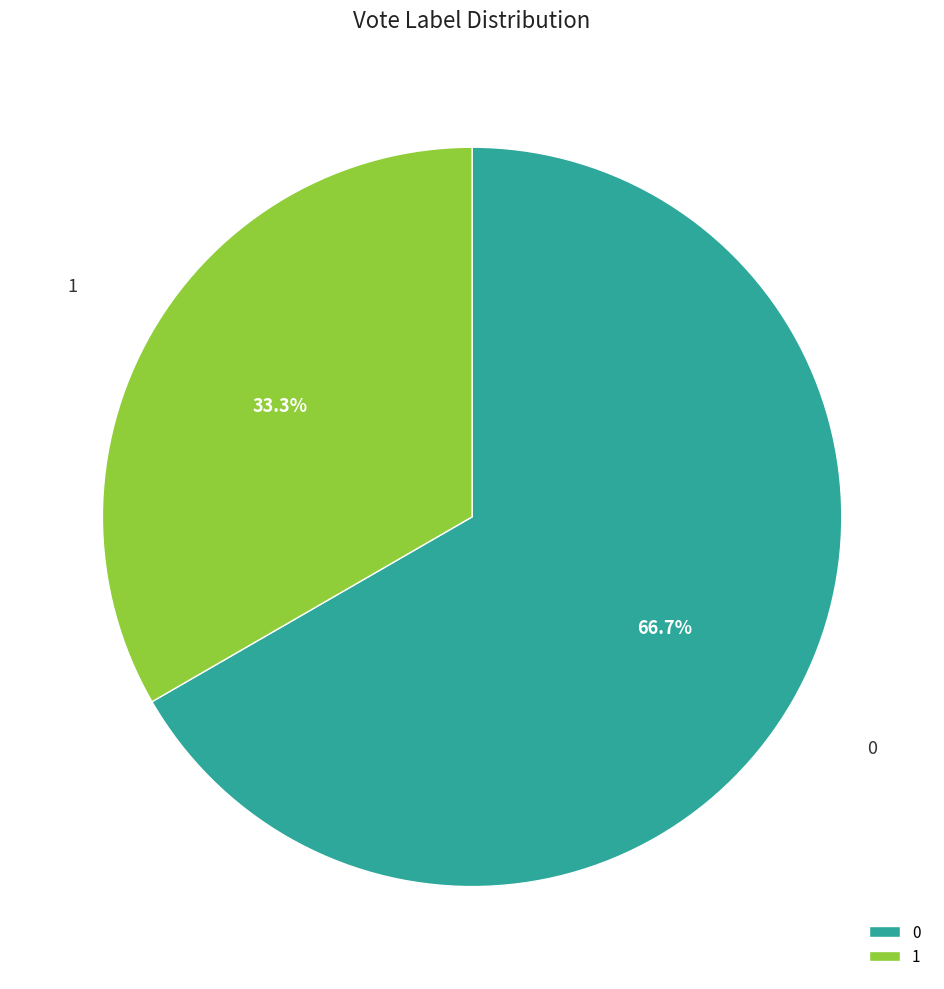

What percentage is the 1 slice, to the nearest percent?

33%